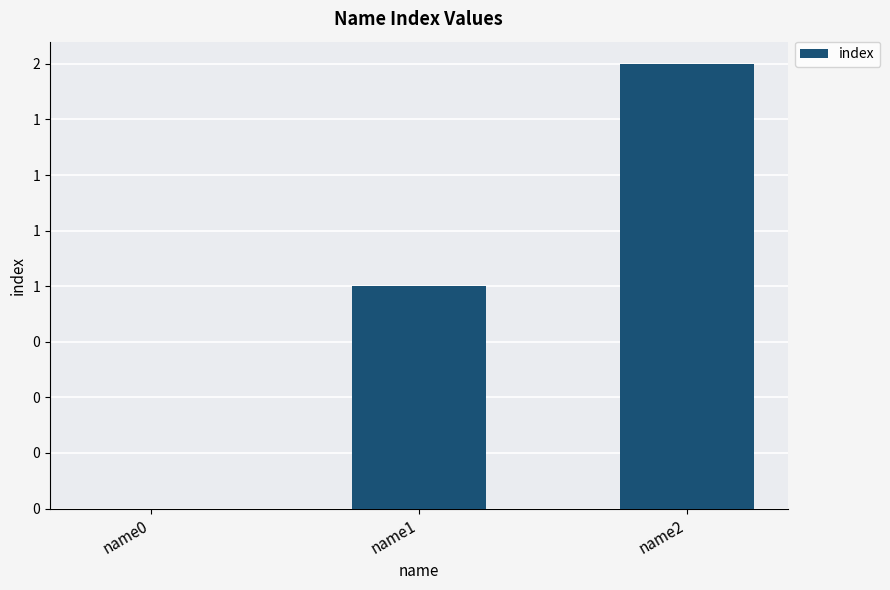

What is the value of the 3rd bar from the left?

2